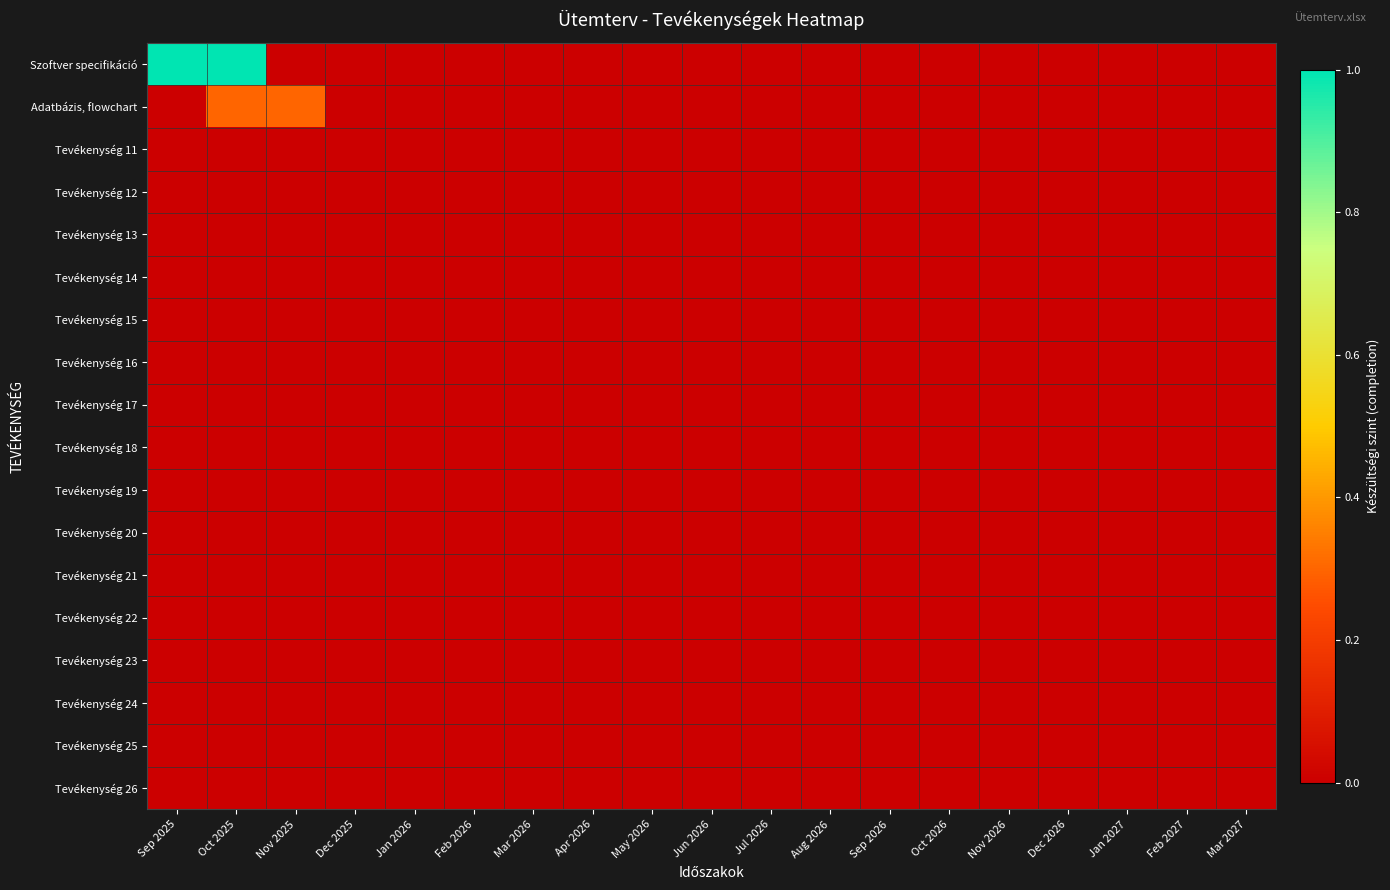

Reading left to right, list all the values displayed in this chart.

Szoftver specifikáció: Sep 2025=1.0	Oct 2025=1.0	Nov 2025=0.0	Dec 2025=0.0	Jan 2026=0.0	Feb 2026=0.0	Mar 2026=0.0	Apr 2026=0.0	May 2026=0.0	Jun 2026=0.0	Jul 2026=0.0	Aug 2026=0.0	Sep 2026=0.0	Oct 2026=0.0	Nov 2026=0.0	Dec 2026=0.0	Jan 2027=0.0	Feb 2027=0.0	Mar 2027=0.0
Adatbázis, flowchart: Sep 2025=0.0	Oct 2025=0.3	Nov 2025=0.3	Dec 2025=0.0	Jan 2026=0.0	Feb 2026=0.0	Mar 2026=0.0	Apr 2026=0.0	May 2026=0.0	Jun 2026=0.0	Jul 2026=0.0	Aug 2026=0.0	Sep 2026=0.0	Oct 2026=0.0	Nov 2026=0.0	Dec 2026=0.0	Jan 2027=0.0	Feb 2027=0.0	Mar 2027=0.0
Tevékenység 11: Sep 2025=0.0	Oct 2025=0.0	Nov 2025=0.0	Dec 2025=0.0	Jan 2026=0.0	Feb 2026=0.0	Mar 2026=0.0	Apr 2026=0.0	May 2026=0.0	Jun 2026=0.0	Jul 2026=0.0	Aug 2026=0.0	Sep 2026=0.0	Oct 2026=0.0	Nov 2026=0.0	Dec 2026=0.0	Jan 2027=0.0	Feb 2027=0.0	Mar 2027=0.0
Tevékenység 12: Sep 2025=0.0	Oct 2025=0.0	Nov 2025=0.0	Dec 2025=0.0	Jan 2026=0.0	Feb 2026=0.0	Mar 2026=0.0	Apr 2026=0.0	May 2026=0.0	Jun 2026=0.0	Jul 2026=0.0	Aug 2026=0.0	Sep 2026=0.0	Oct 2026=0.0	Nov 2026=0.0	Dec 2026=0.0	Jan 2027=0.0	Feb 2027=0.0	Mar 2027=0.0
Tevékenység 13: Sep 2025=0.0	Oct 2025=0.0	Nov 2025=0.0	Dec 2025=0.0	Jan 2026=0.0	Feb 2026=0.0	Mar 2026=0.0	Apr 2026=0.0	May 2026=0.0	Jun 2026=0.0	Jul 2026=0.0	Aug 2026=0.0	Sep 2026=0.0	Oct 2026=0.0	Nov 2026=0.0	Dec 2026=0.0	Jan 2027=0.0	Feb 2027=0.0	Mar 2027=0.0
Tevékenység 14: Sep 2025=0.0	Oct 2025=0.0	Nov 2025=0.0	Dec 2025=0.0	Jan 2026=0.0	Feb 2026=0.0	Mar 2026=0.0	Apr 2026=0.0	May 2026=0.0	Jun 2026=0.0	Jul 2026=0.0	Aug 2026=0.0	Sep 2026=0.0	Oct 2026=0.0	Nov 2026=0.0	Dec 2026=0.0	Jan 2027=0.0	Feb 2027=0.0	Mar 2027=0.0
Tevékenység 15: Sep 2025=0.0	Oct 2025=0.0	Nov 2025=0.0	Dec 2025=0.0	Jan 2026=0.0	Feb 2026=0.0	Mar 2026=0.0	Apr 2026=0.0	May 2026=0.0	Jun 2026=0.0	Jul 2026=0.0	Aug 2026=0.0	Sep 2026=0.0	Oct 2026=0.0	Nov 2026=0.0	Dec 2026=0.0	Jan 2027=0.0	Feb 2027=0.0	Mar 2027=0.0
Tevékenység 16: Sep 2025=0.0	Oct 2025=0.0	Nov 2025=0.0	Dec 2025=0.0	Jan 2026=0.0	Feb 2026=0.0	Mar 2026=0.0	Apr 2026=0.0	May 2026=0.0	Jun 2026=0.0	Jul 2026=0.0	Aug 2026=0.0	Sep 2026=0.0	Oct 2026=0.0	Nov 2026=0.0	Dec 2026=0.0	Jan 2027=0.0	Feb 2027=0.0	Mar 2027=0.0
Tevékenység 17: Sep 2025=0.0	Oct 2025=0.0	Nov 2025=0.0	Dec 2025=0.0	Jan 2026=0.0	Feb 2026=0.0	Mar 2026=0.0	Apr 2026=0.0	May 2026=0.0	Jun 2026=0.0	Jul 2026=0.0	Aug 2026=0.0	Sep 2026=0.0	Oct 2026=0.0	Nov 2026=0.0	Dec 2026=0.0	Jan 2027=0.0	Feb 2027=0.0	Mar 2027=0.0
Tevékenység 18: Sep 2025=0.0	Oct 2025=0.0	Nov 2025=0.0	Dec 2025=0.0	Jan 2026=0.0	Feb 2026=0.0	Mar 2026=0.0	Apr 2026=0.0	May 2026=0.0	Jun 2026=0.0	Jul 2026=0.0	Aug 2026=0.0	Sep 2026=0.0	Oct 2026=0.0	Nov 2026=0.0	Dec 2026=0.0	Jan 2027=0.0	Feb 2027=0.0	Mar 2027=0.0
Tevékenység 19: Sep 2025=0.0	Oct 2025=0.0	Nov 2025=0.0	Dec 2025=0.0	Jan 2026=0.0	Feb 2026=0.0	Mar 2026=0.0	Apr 2026=0.0	May 2026=0.0	Jun 2026=0.0	Jul 2026=0.0	Aug 2026=0.0	Sep 2026=0.0	Oct 2026=0.0	Nov 2026=0.0	Dec 2026=0.0	Jan 2027=0.0	Feb 2027=0.0	Mar 2027=0.0
Tevékenység 20: Sep 2025=0.0	Oct 2025=0.0	Nov 2025=0.0	Dec 2025=0.0	Jan 2026=0.0	Feb 2026=0.0	Mar 2026=0.0	Apr 2026=0.0	May 2026=0.0	Jun 2026=0.0	Jul 2026=0.0	Aug 2026=0.0	Sep 2026=0.0	Oct 2026=0.0	Nov 2026=0.0	Dec 2026=0.0	Jan 2027=0.0	Feb 2027=0.0	Mar 2027=0.0
Tevékenység 21: Sep 2025=0.0	Oct 2025=0.0	Nov 2025=0.0	Dec 2025=0.0	Jan 2026=0.0	Feb 2026=0.0	Mar 2026=0.0	Apr 2026=0.0	May 2026=0.0	Jun 2026=0.0	Jul 2026=0.0	Aug 2026=0.0	Sep 2026=0.0	Oct 2026=0.0	Nov 2026=0.0	Dec 2026=0.0	Jan 2027=0.0	Feb 2027=0.0	Mar 2027=0.0
Tevékenység 22: Sep 2025=0.0	Oct 2025=0.0	Nov 2025=0.0	Dec 2025=0.0	Jan 2026=0.0	Feb 2026=0.0	Mar 2026=0.0	Apr 2026=0.0	May 2026=0.0	Jun 2026=0.0	Jul 2026=0.0	Aug 2026=0.0	Sep 2026=0.0	Oct 2026=0.0	Nov 2026=0.0	Dec 2026=0.0	Jan 2027=0.0	Feb 2027=0.0	Mar 2027=0.0
Tevékenység 23: Sep 2025=0.0	Oct 2025=0.0	Nov 2025=0.0	Dec 2025=0.0	Jan 2026=0.0	Feb 2026=0.0	Mar 2026=0.0	Apr 2026=0.0	May 2026=0.0	Jun 2026=0.0	Jul 2026=0.0	Aug 2026=0.0	Sep 2026=0.0	Oct 2026=0.0	Nov 2026=0.0	Dec 2026=0.0	Jan 2027=0.0	Feb 2027=0.0	Mar 2027=0.0
Tevékenység 24: Sep 2025=0.0	Oct 2025=0.0	Nov 2025=0.0	Dec 2025=0.0	Jan 2026=0.0	Feb 2026=0.0	Mar 2026=0.0	Apr 2026=0.0	May 2026=0.0	Jun 2026=0.0	Jul 2026=0.0	Aug 2026=0.0	Sep 2026=0.0	Oct 2026=0.0	Nov 2026=0.0	Dec 2026=0.0	Jan 2027=0.0	Feb 2027=0.0	Mar 2027=0.0
Tevékenység 25: Sep 2025=0.0	Oct 2025=0.0	Nov 2025=0.0	Dec 2025=0.0	Jan 2026=0.0	Feb 2026=0.0	Mar 2026=0.0	Apr 2026=0.0	May 2026=0.0	Jun 2026=0.0	Jul 2026=0.0	Aug 2026=0.0	Sep 2026=0.0	Oct 2026=0.0	Nov 2026=0.0	Dec 2026=0.0	Jan 2027=0.0	Feb 2027=0.0	Mar 2027=0.0
Tevékenység 26: Sep 2025=0.0	Oct 2025=0.0	Nov 2025=0.0	Dec 2025=0.0	Jan 2026=0.0	Feb 2026=0.0	Mar 2026=0.0	Apr 2026=0.0	May 2026=0.0	Jun 2026=0.0	Jul 2026=0.0	Aug 2026=0.0	Sep 2026=0.0	Oct 2026=0.0	Nov 2026=0.0	Dec 2026=0.0	Jan 2027=0.0	Feb 2027=0.0	Mar 2027=0.0